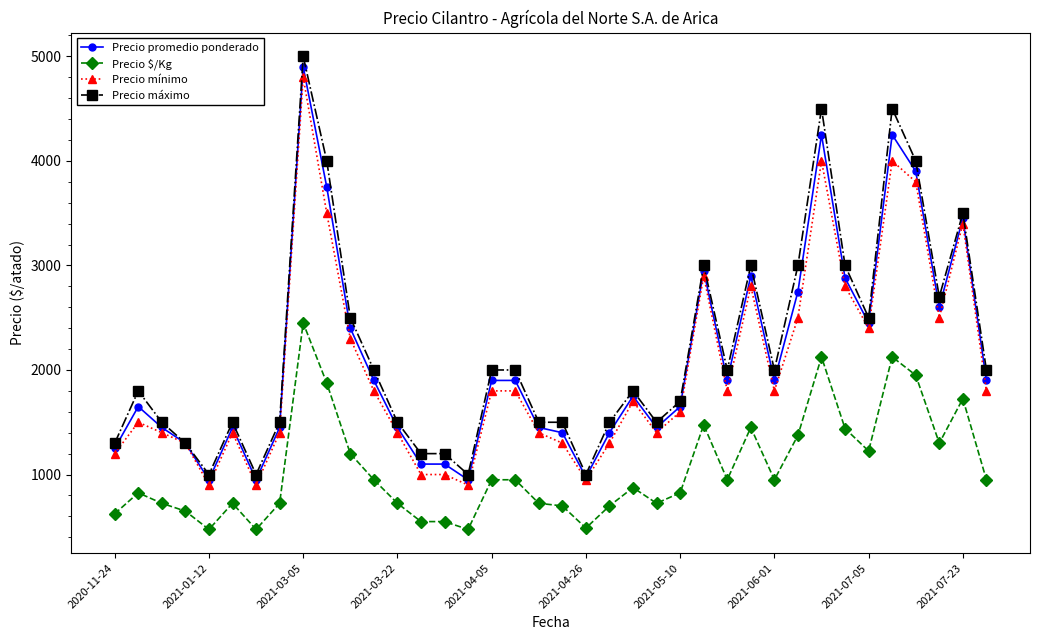

How many lines are shown in the chart?

4